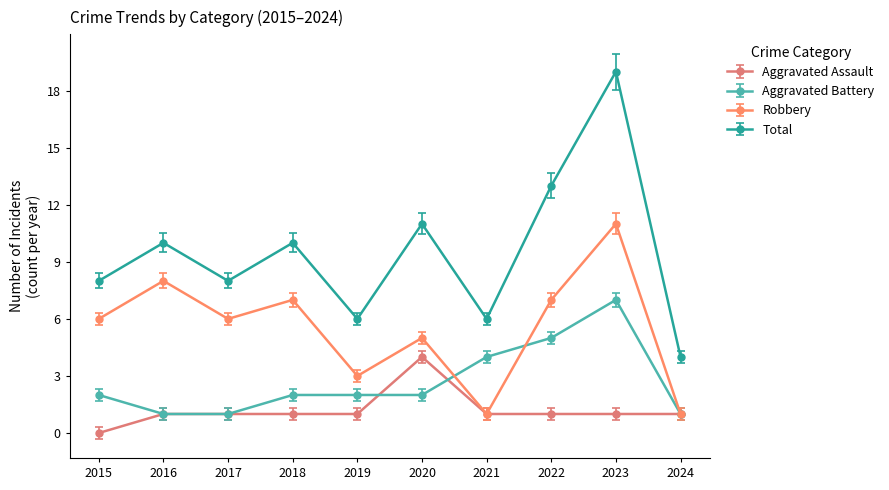

What is the difference between the Robbery values at 2022 and 2016?

1